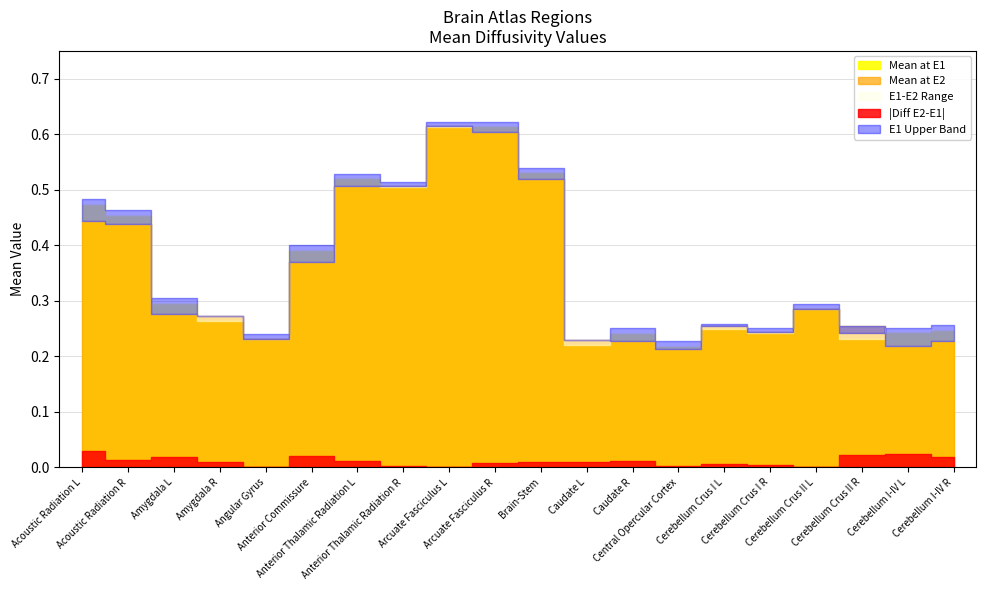

The Mean at E1 series shows 0.5 at Acoustic Radiation L. True or false?

True